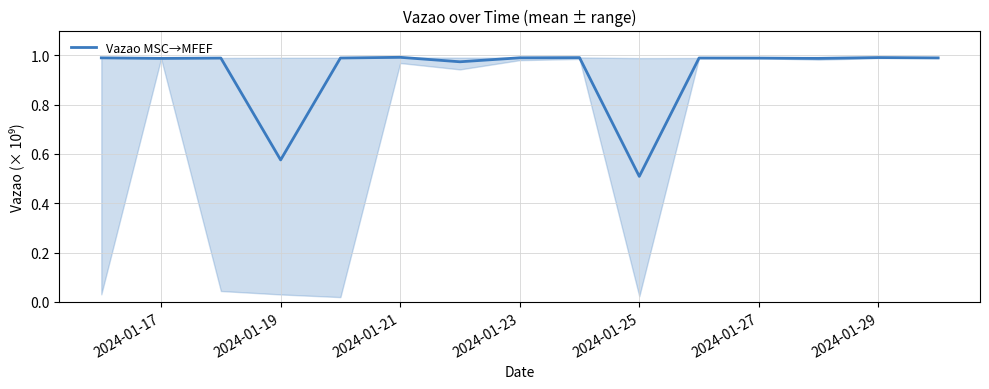

Where is Vazao MSC→MFEF nearest to the value 0?

2024-01-25